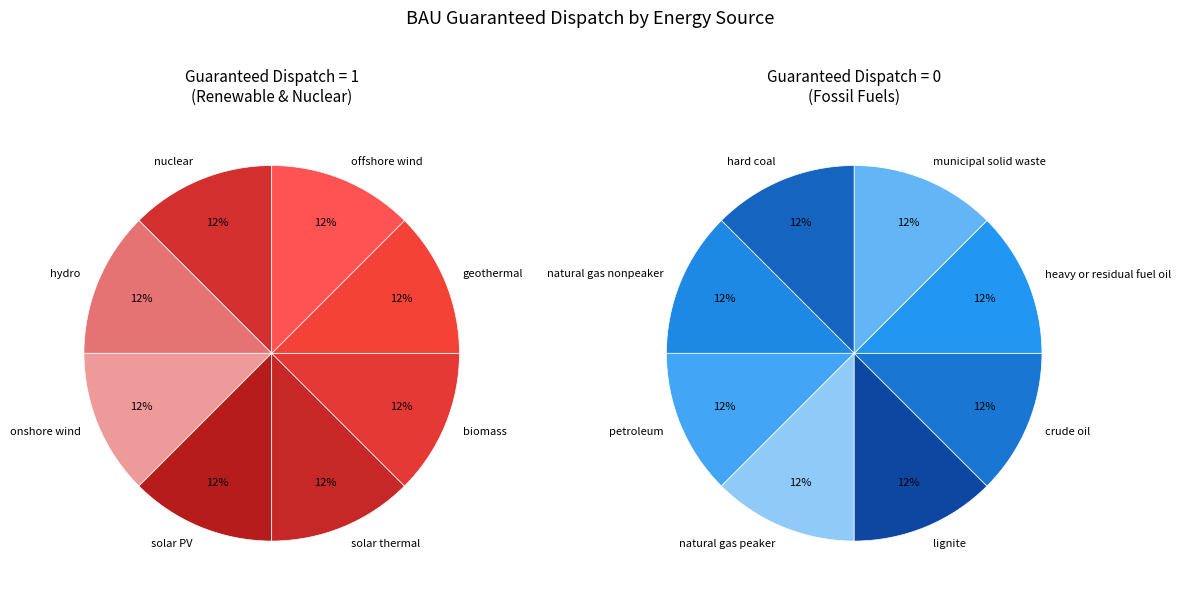

Count the number of slices in the pie.

8